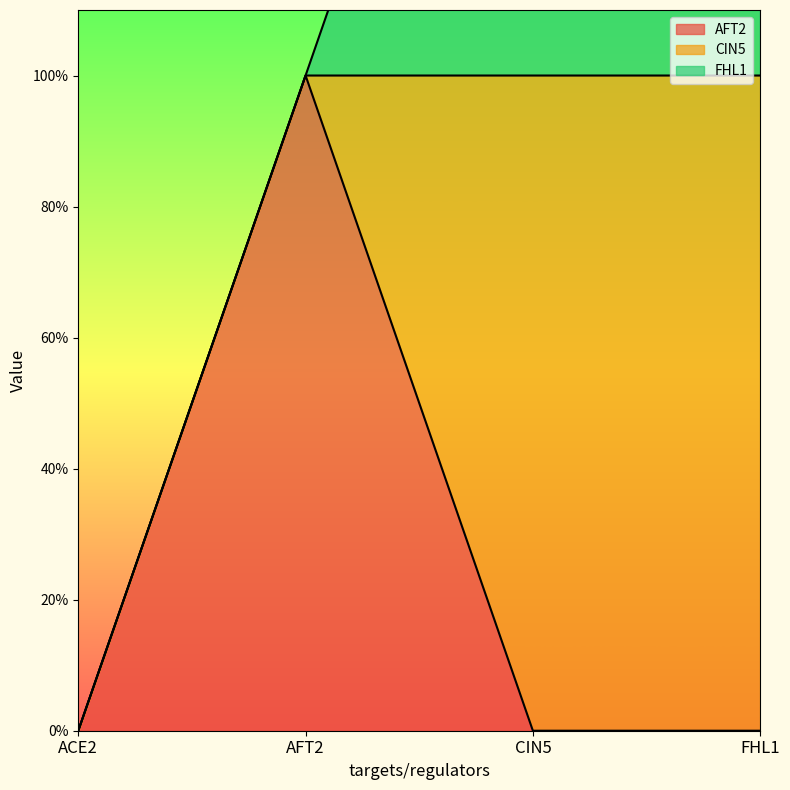

Which series ends up on top after the final intersection of AFT2 and CIN5?

CIN5